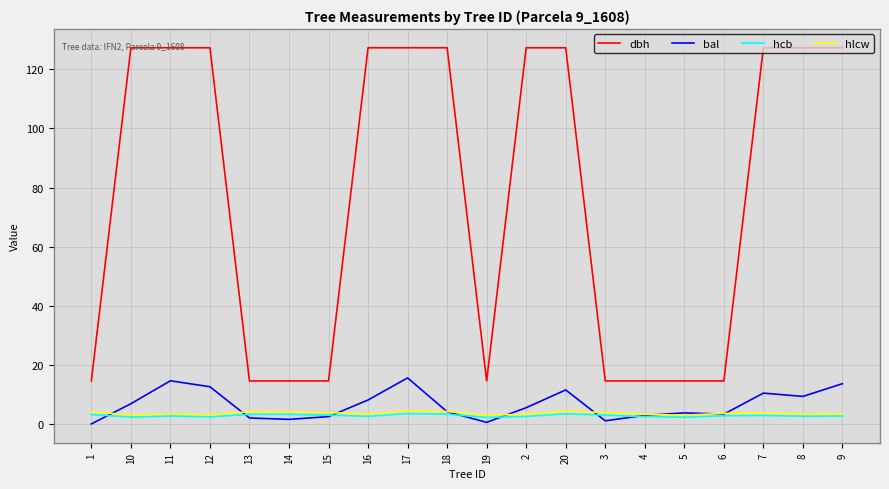

Is the value of bal at 9 greater than the value of hcb at 9?

Yes